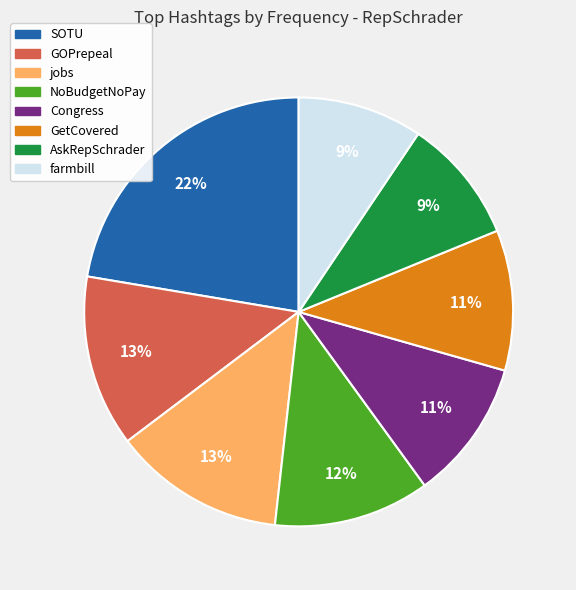

Approximately how many times larger is the value at GetCovered compared to jobs?

0.8